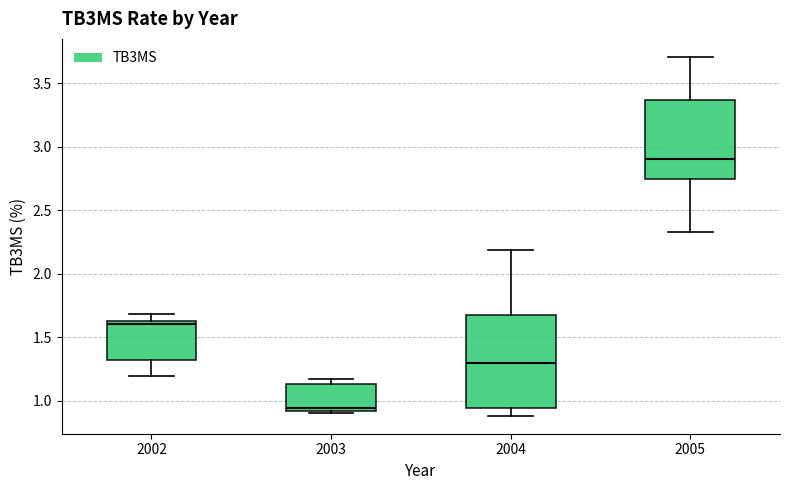

Where is the upper edge of the box at x = 2004 on the y-axis? The values are not printed on the chart, so give them approximately, as read against the axis.

1.70